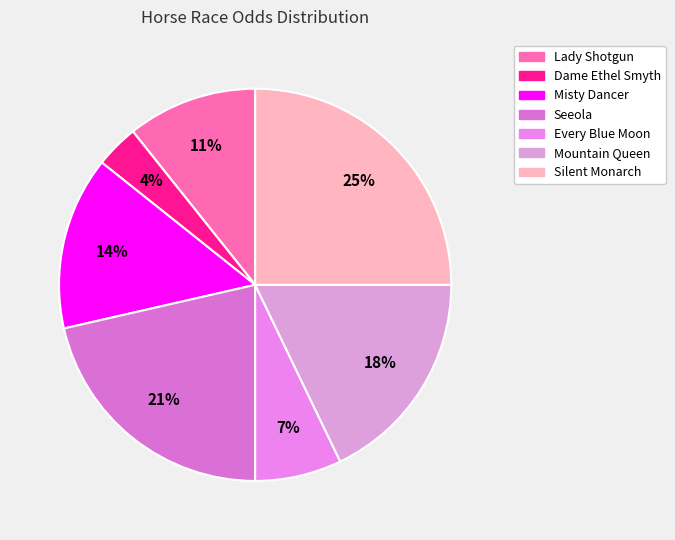

Which slice is the largest?

Silent Monarch